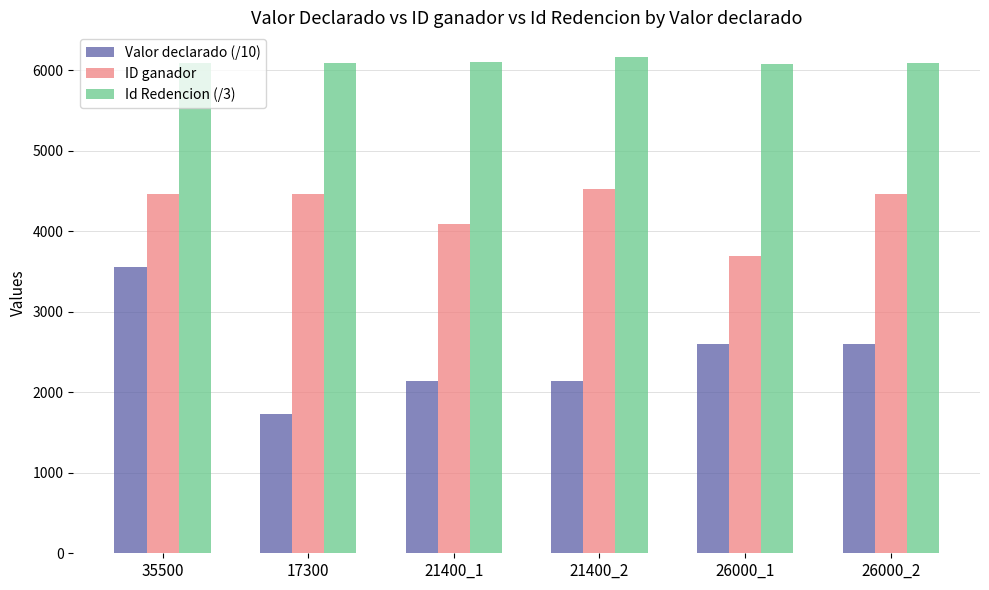

How many data points in Valor declarado (/10) are less than 2600?

3